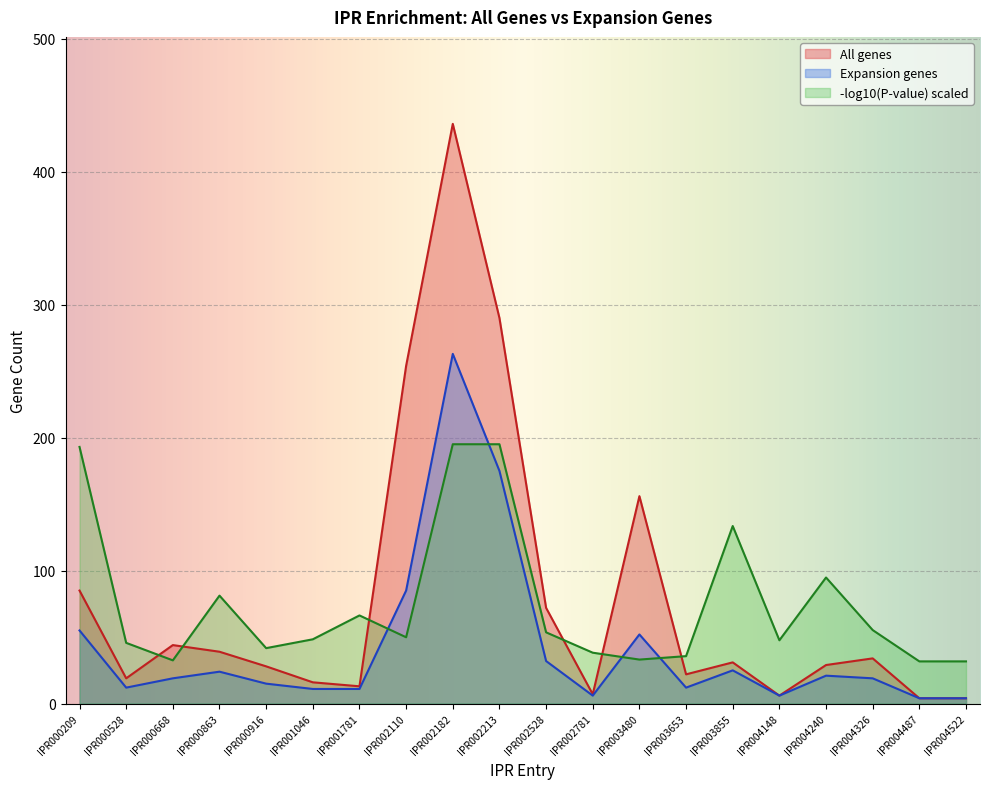

At which category is the sum across all series the highest?

IPR002182